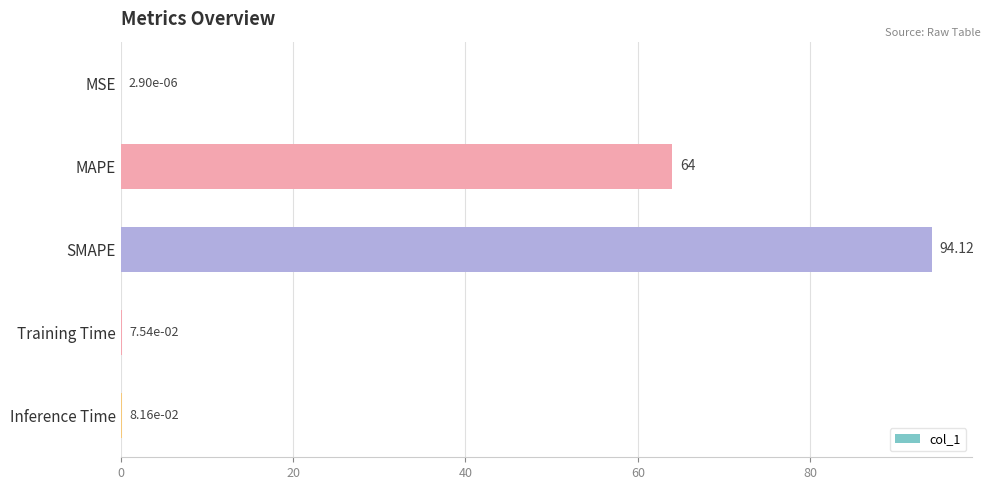

Which has a higher value, SMAPE or Training Time?

SMAPE